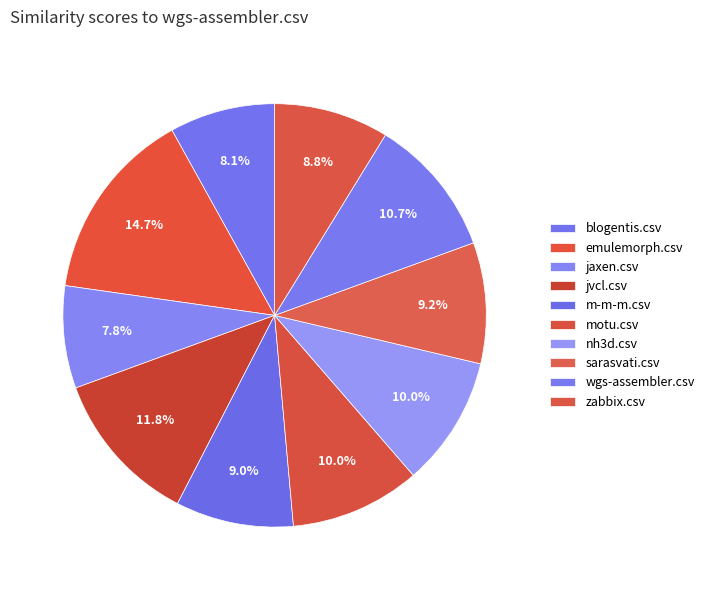

Count the number of slices in the pie.

10